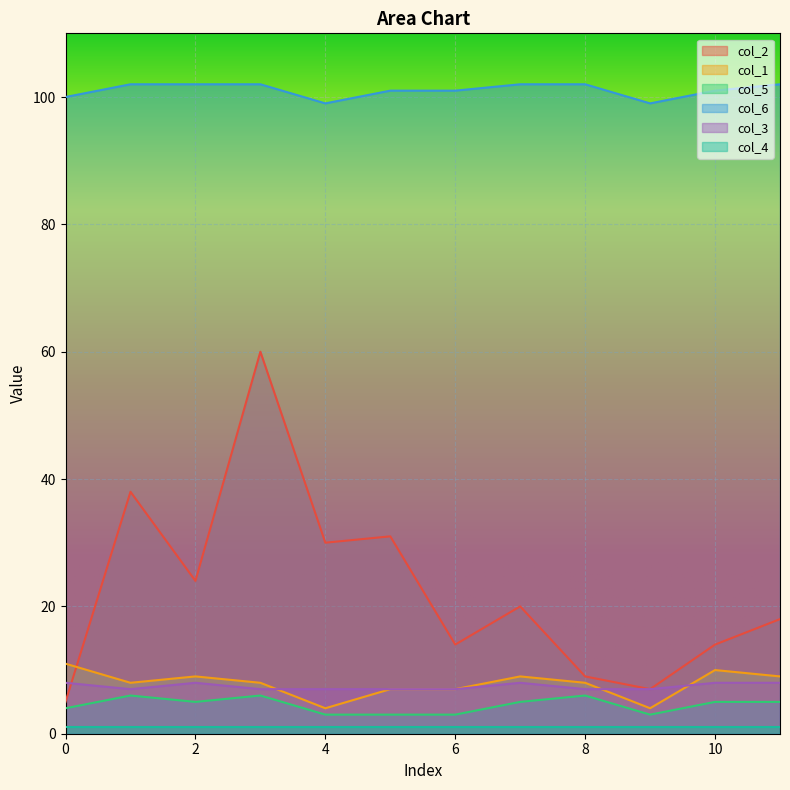

Rank the categories by col_2 value from lowest to highest.

0, 9, 8, 6, 10, 11, 7, 2, 4, 5, 1, 3